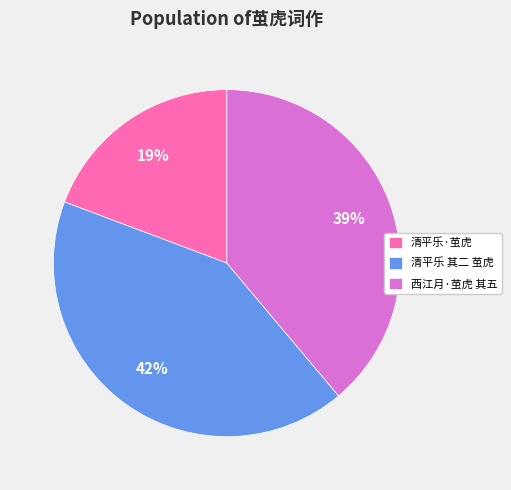

Is there a majority slice in this chart?

No